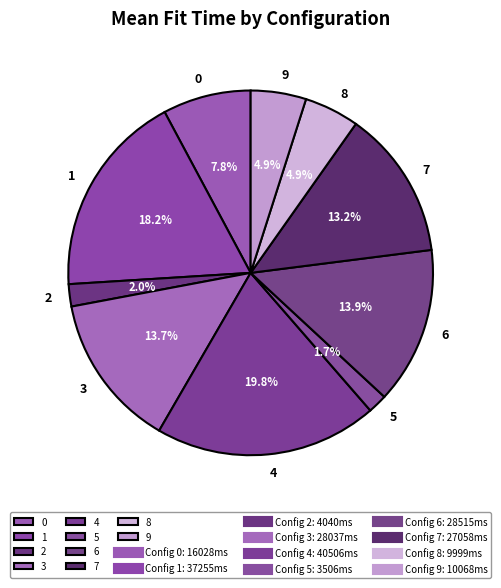

To the nearest percent, what portion does 9 represent?

5%